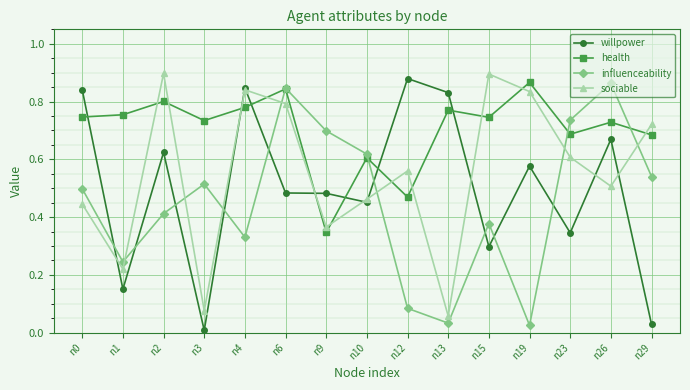

The influenceability series shows 0.7 at n0. True or false?

False